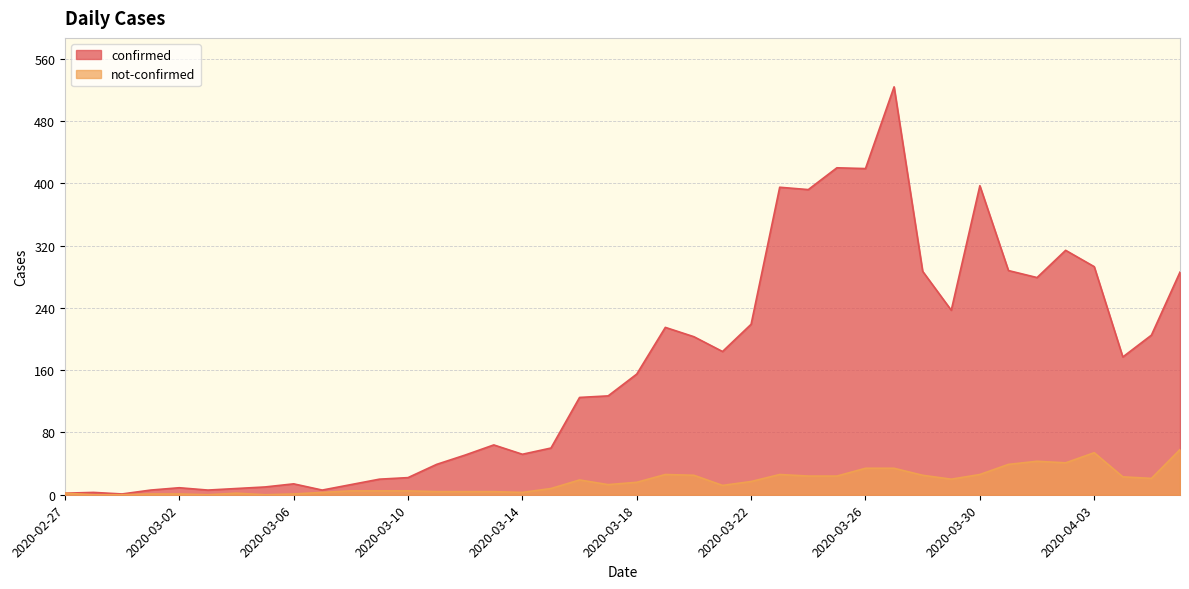

True or false: not-confirmed has a value of 2 at 2020-03-13.

False